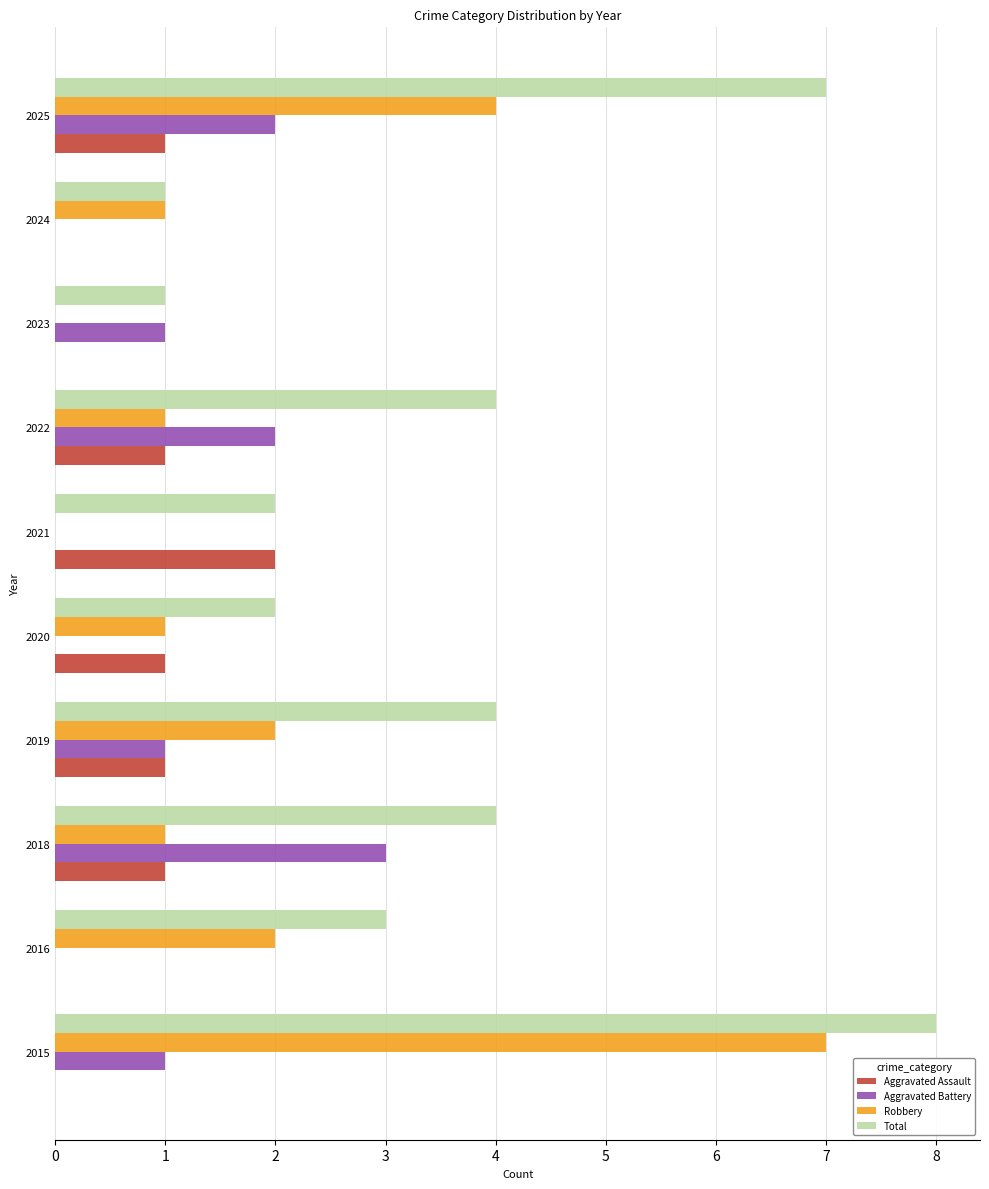

How many Robbery values are between 1 and 2?

6